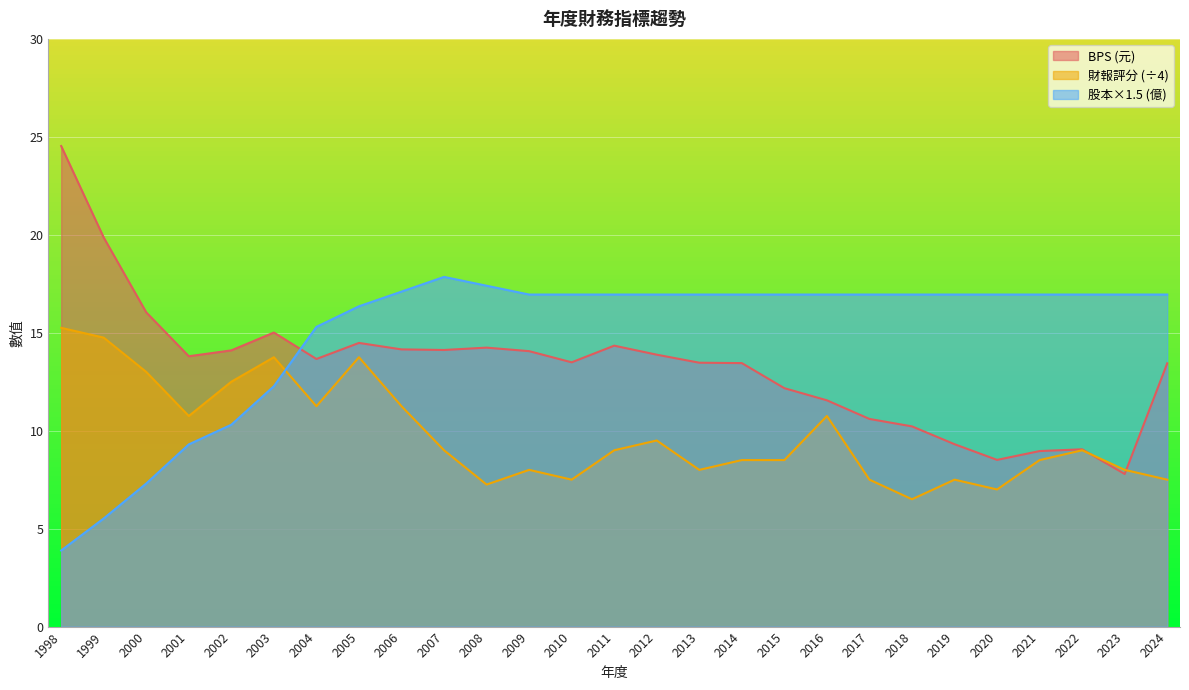

The BPS series shows 20.1 at 2012. True or false?

False